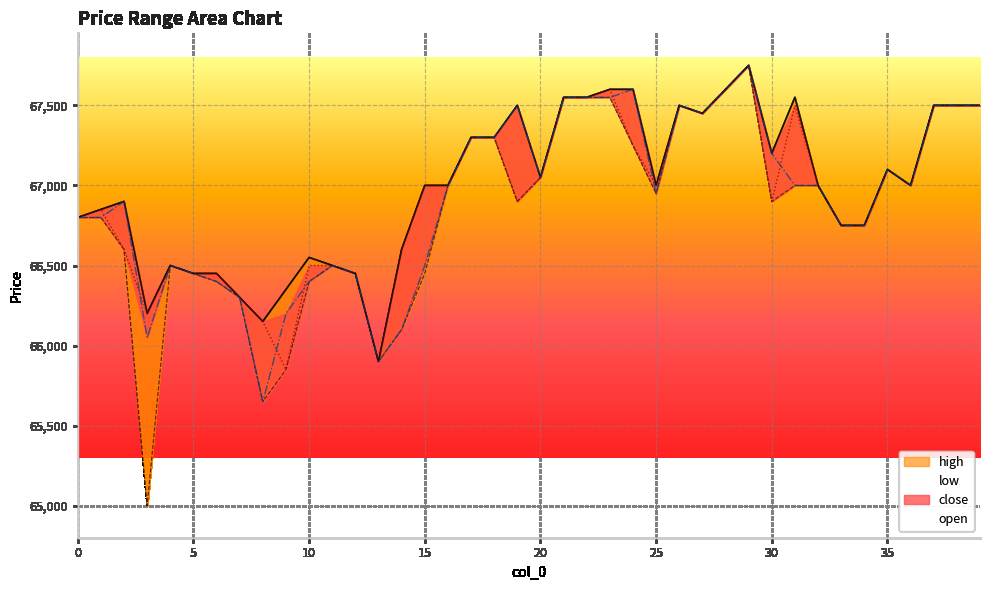

What is the value of the open point at the 17th from the left?

67000